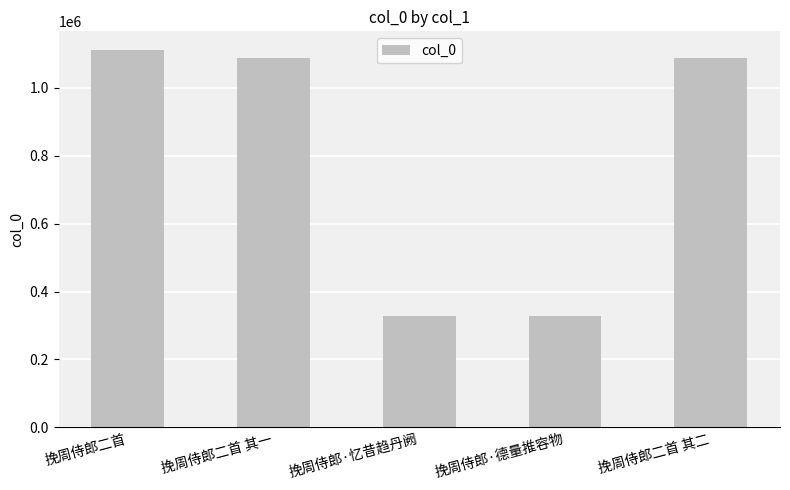

How many data points are less than 1088626?

2